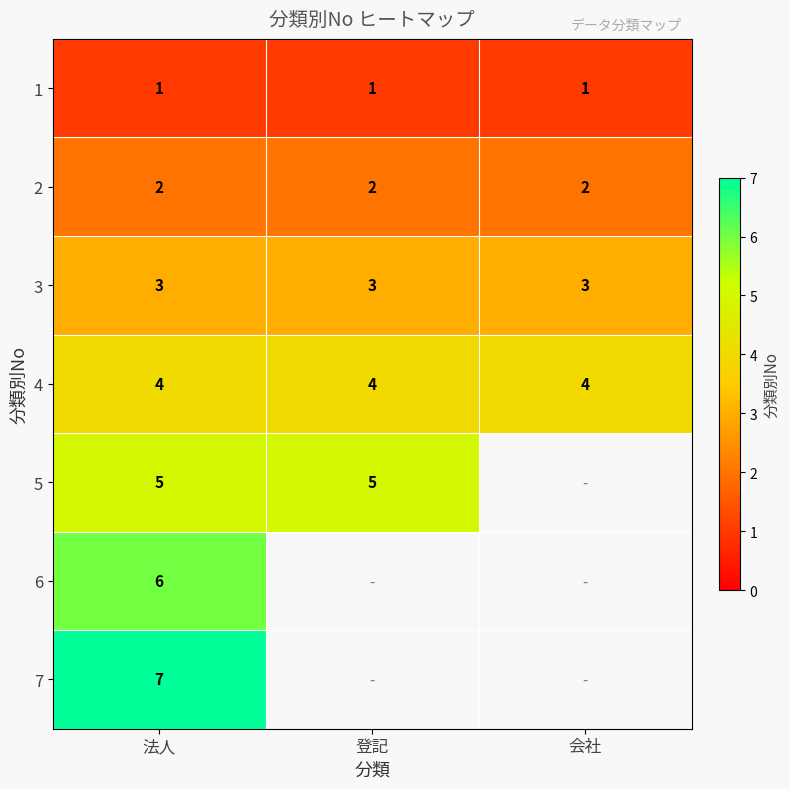

What is the difference between the highest and lowest values at 登記?

4.0